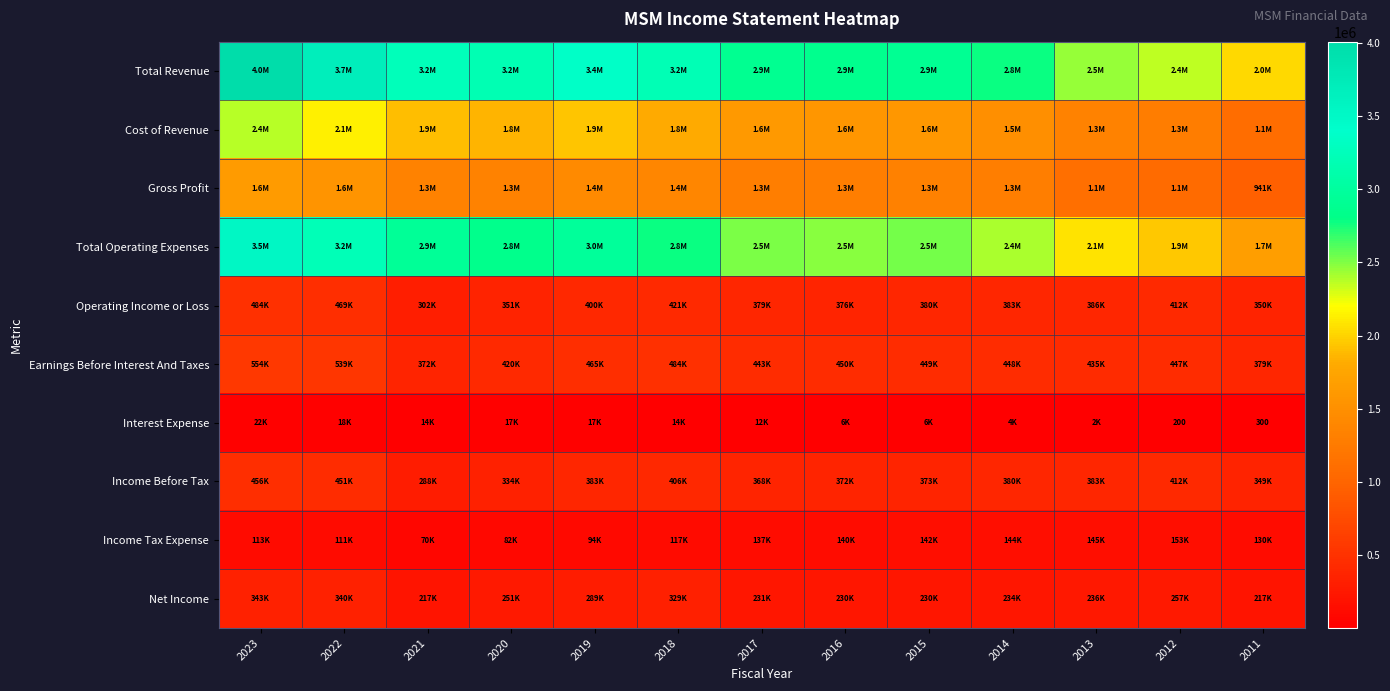

At which category is the sum across all series the highest?

2023